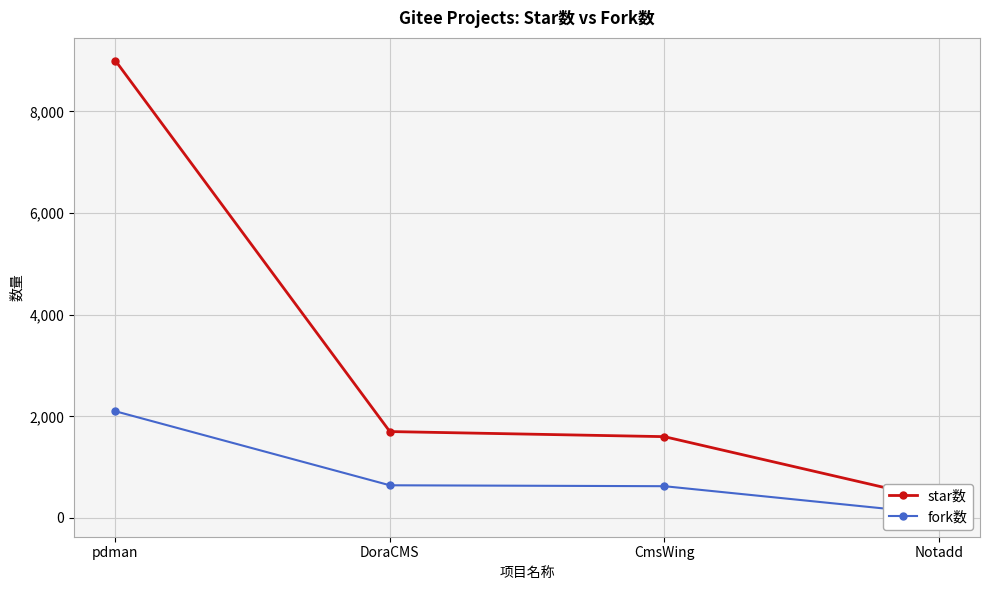

How many data points does each series have?

4